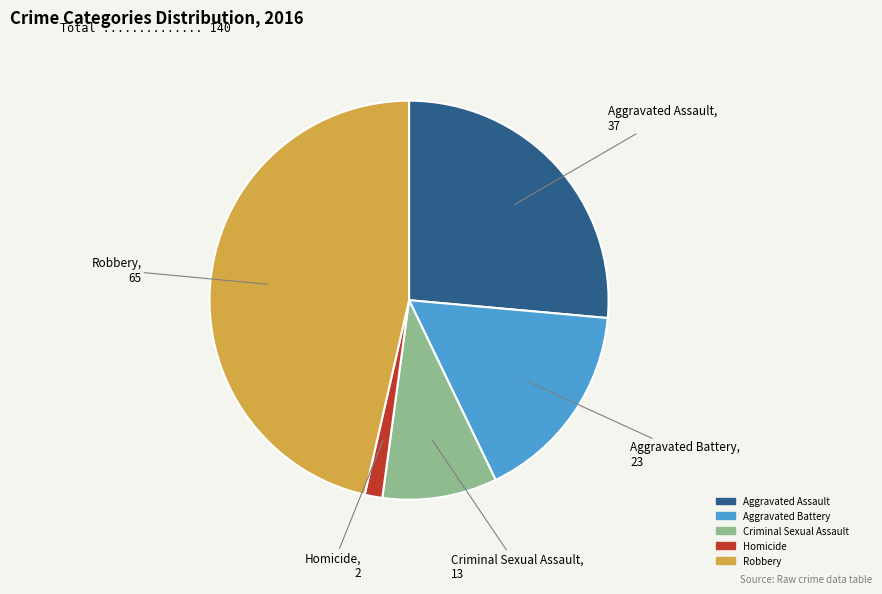

True or false: Criminal Sexual Assault accounts for 1% of the total.

False